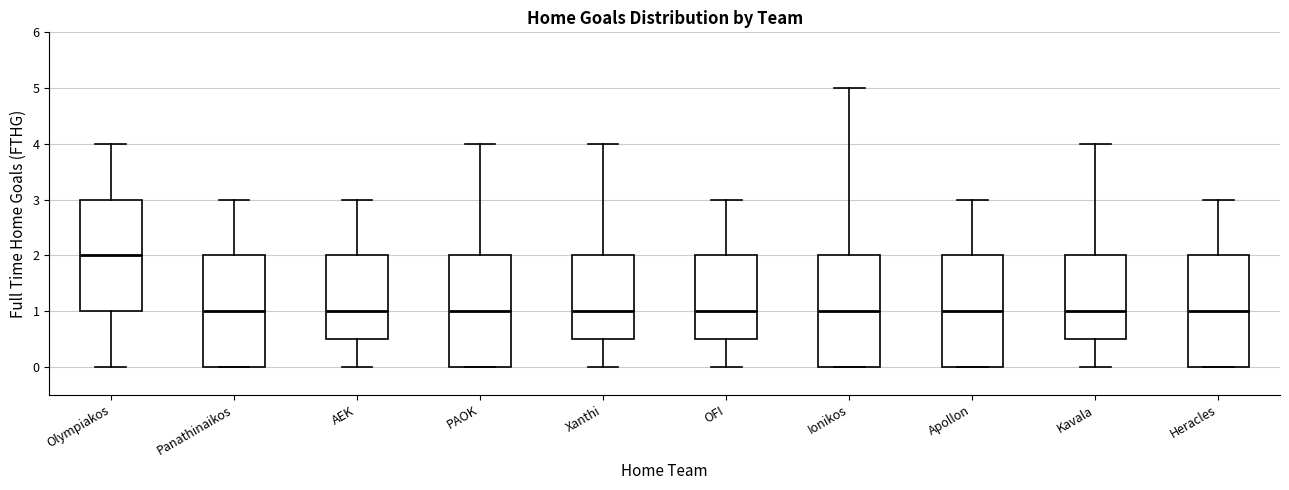

Which box's median line is the highest?

Olympiakos